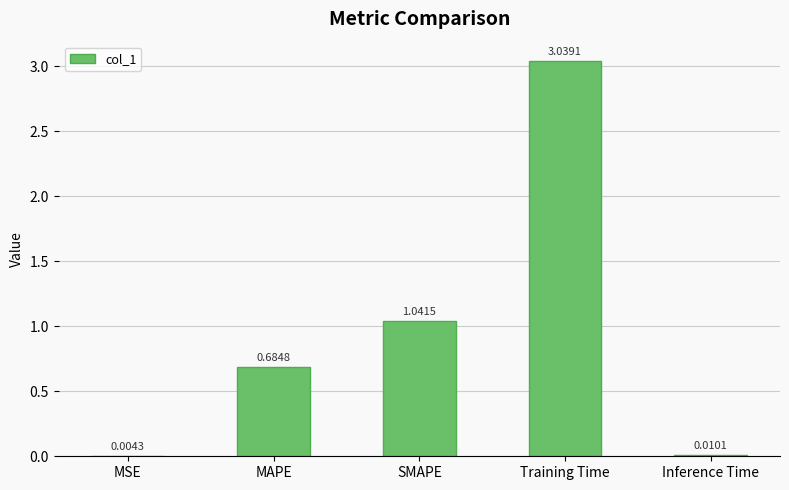

What is the sum of all values?

4.8